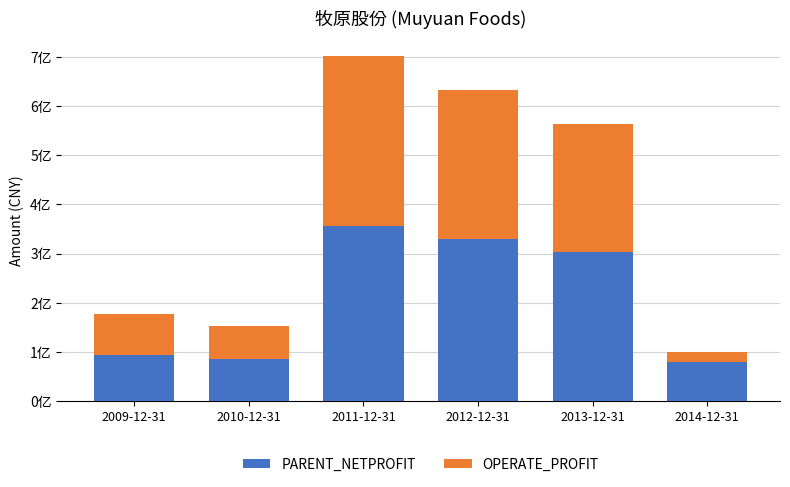

Does the chart contain stacked bars?

Yes